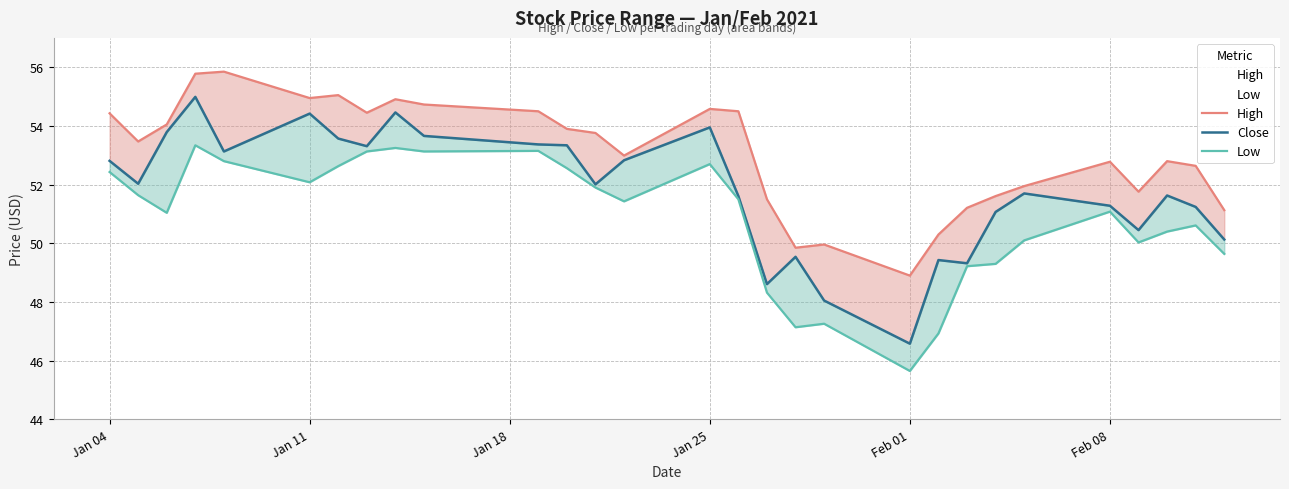

Which series has the widest spread of values?

Close